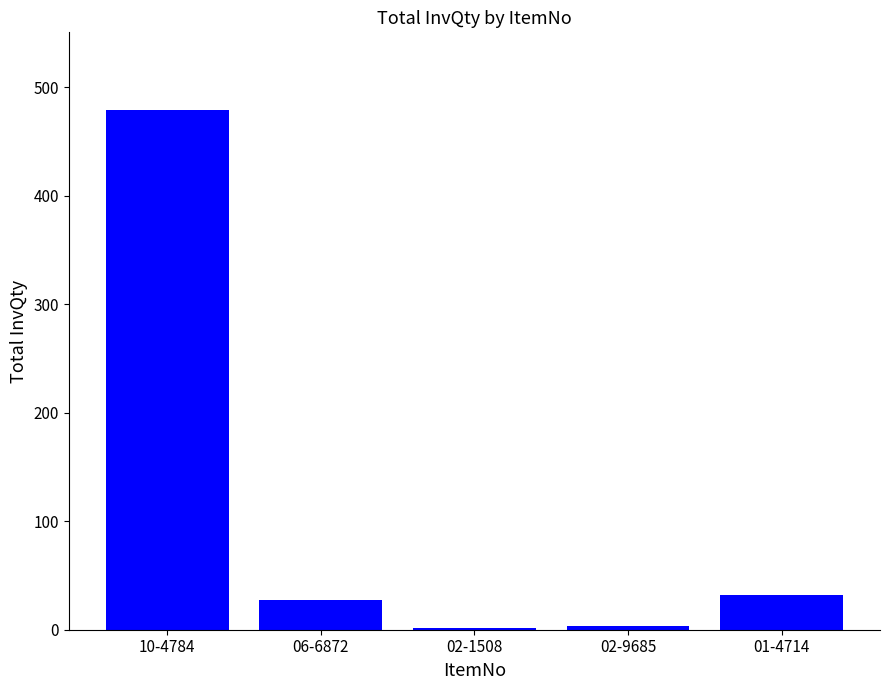

Where is the data nearest to the value 240?

01-4714